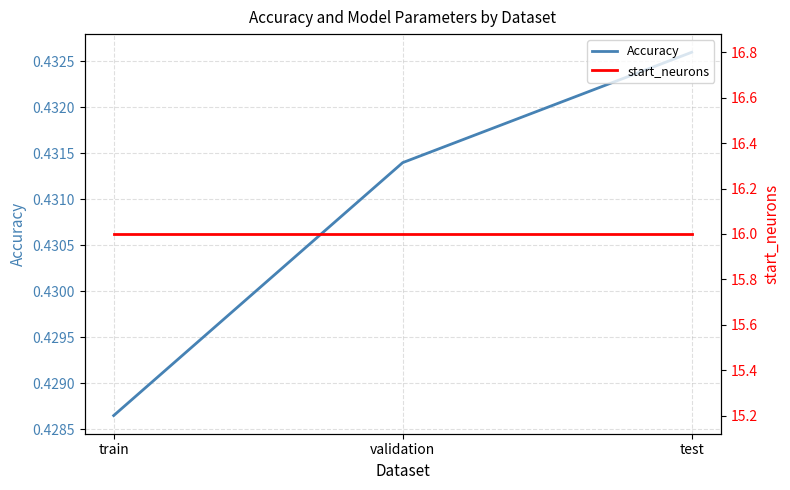

Is this an area chart (filled region under the line)?

No